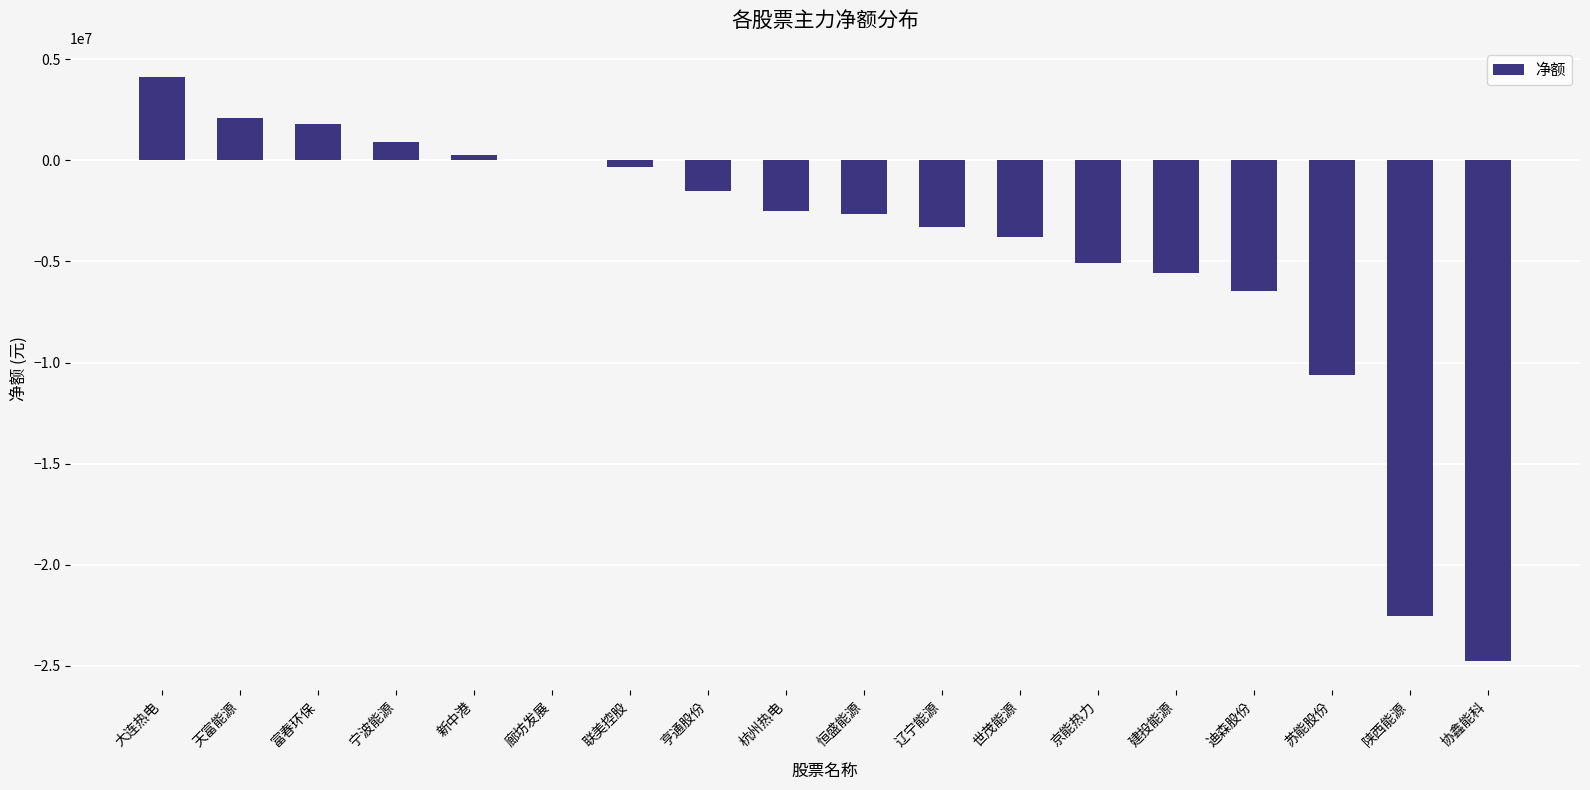

Reading right to left, transcribe all the data shown in this chart.

协鑫能科=-24755759	陕西能源=-22505749	苏能股份=-10591328	迪森股份=-6454875	建投能源=-5579937	京能热力=-5093478	世茂能源=-3804705	辽宁能源=-3315570	恒盛能源=-2630778	杭州热电=-2499466	亨通股份=-1529023	联美控股=-313511	廊坊发展=8069	新中港=249117	宁波能源=925056	富春环保=1796864	天富能源=2088902	大连热电=4117724